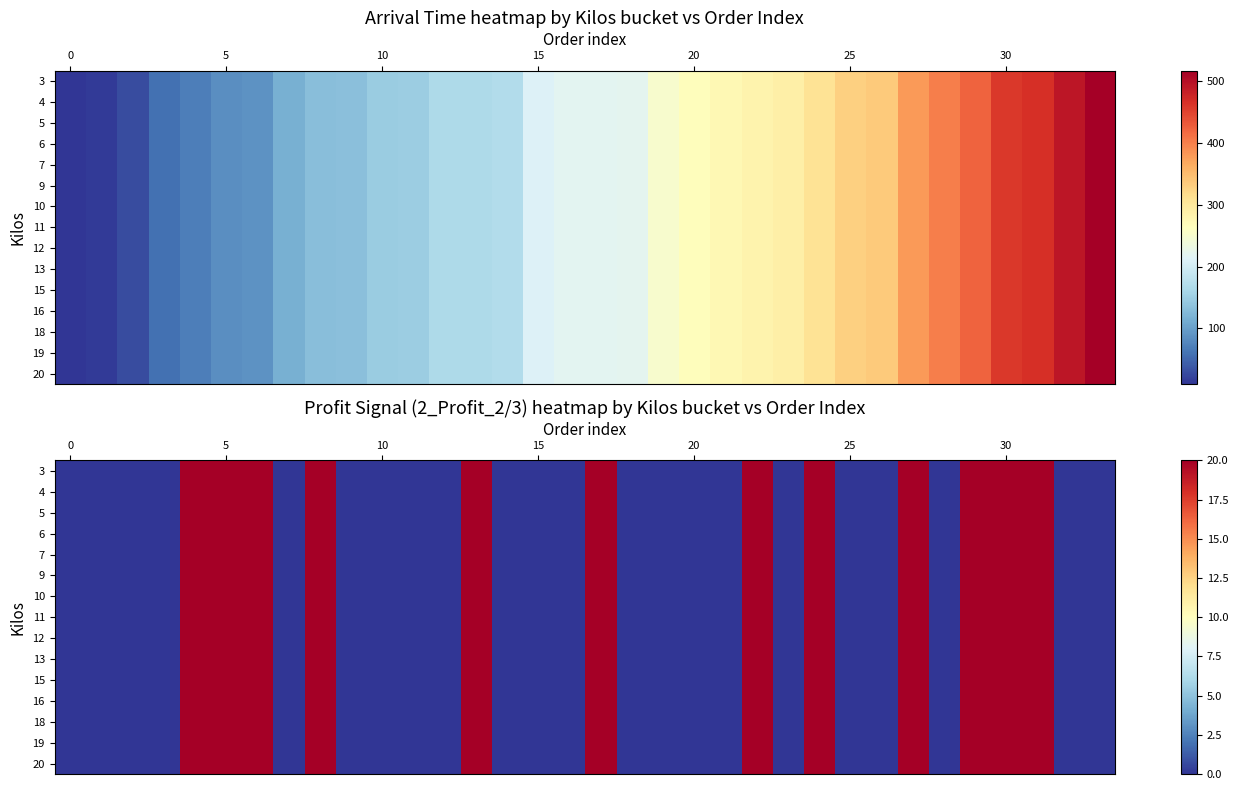

How many positive values does the 16 series have?

12